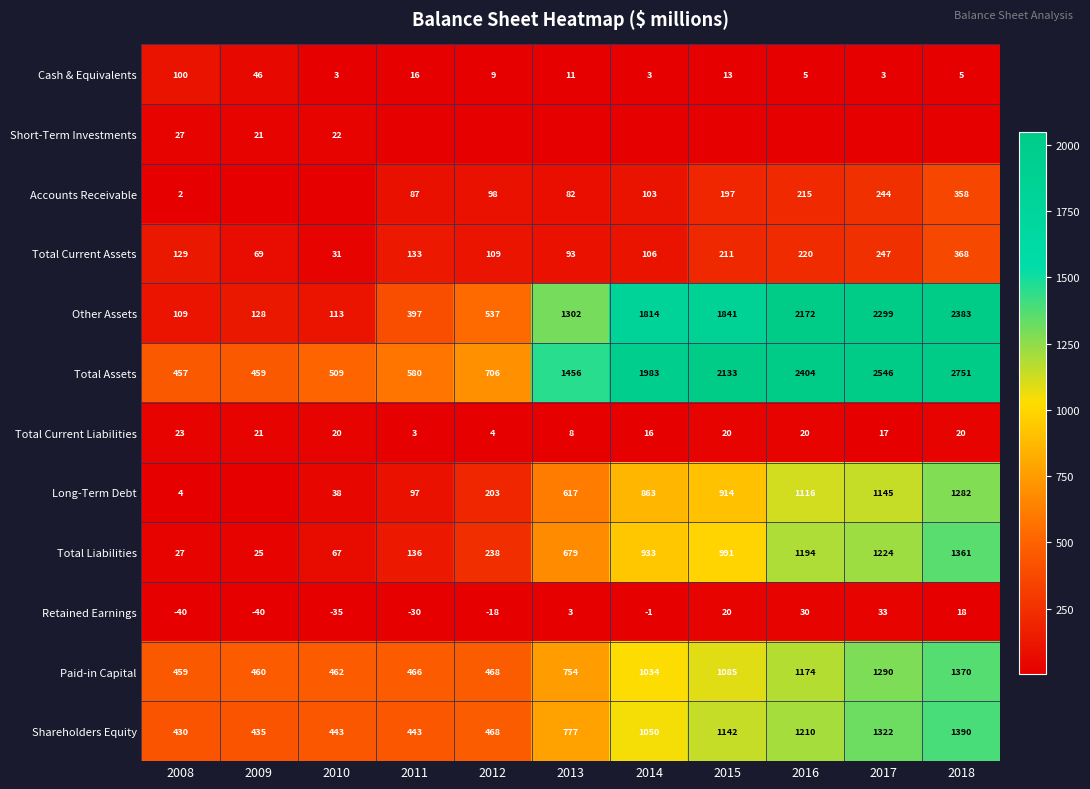

What is the sum of the Total Assets values at 2010 and 2009?

968